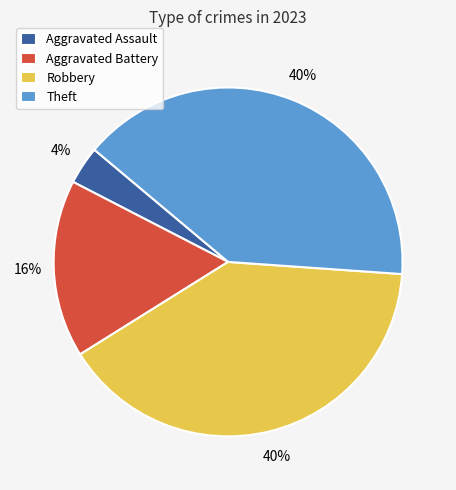

Which slice is the smallest?

Aggravated Assault